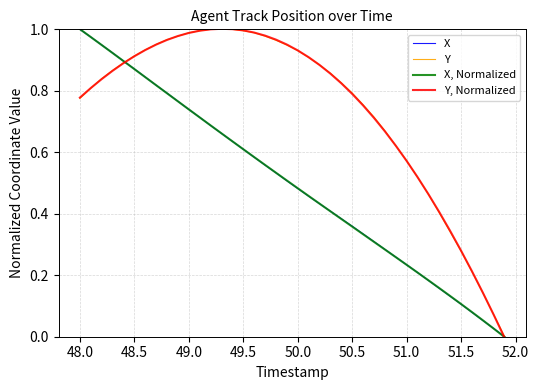

Is this an area chart (filled region under the line)?

No